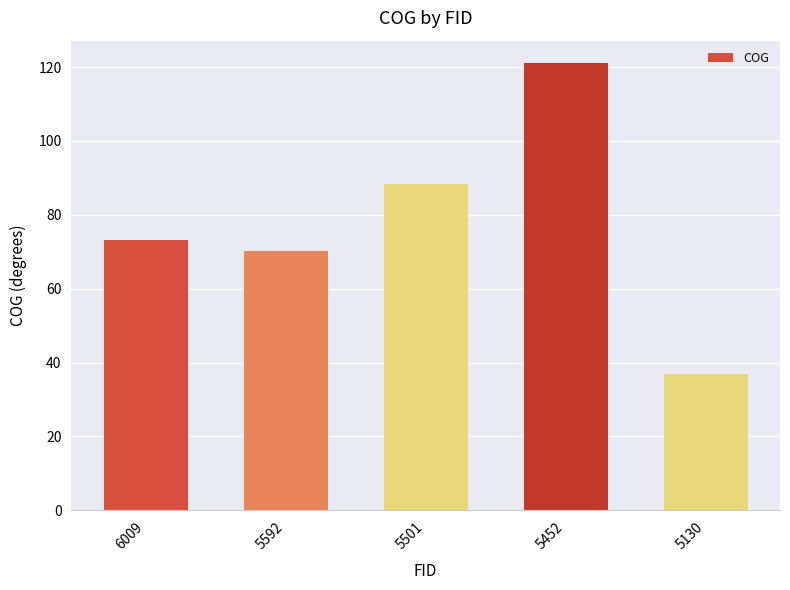

What is the change in value from 5501 to 5130?

-51.4